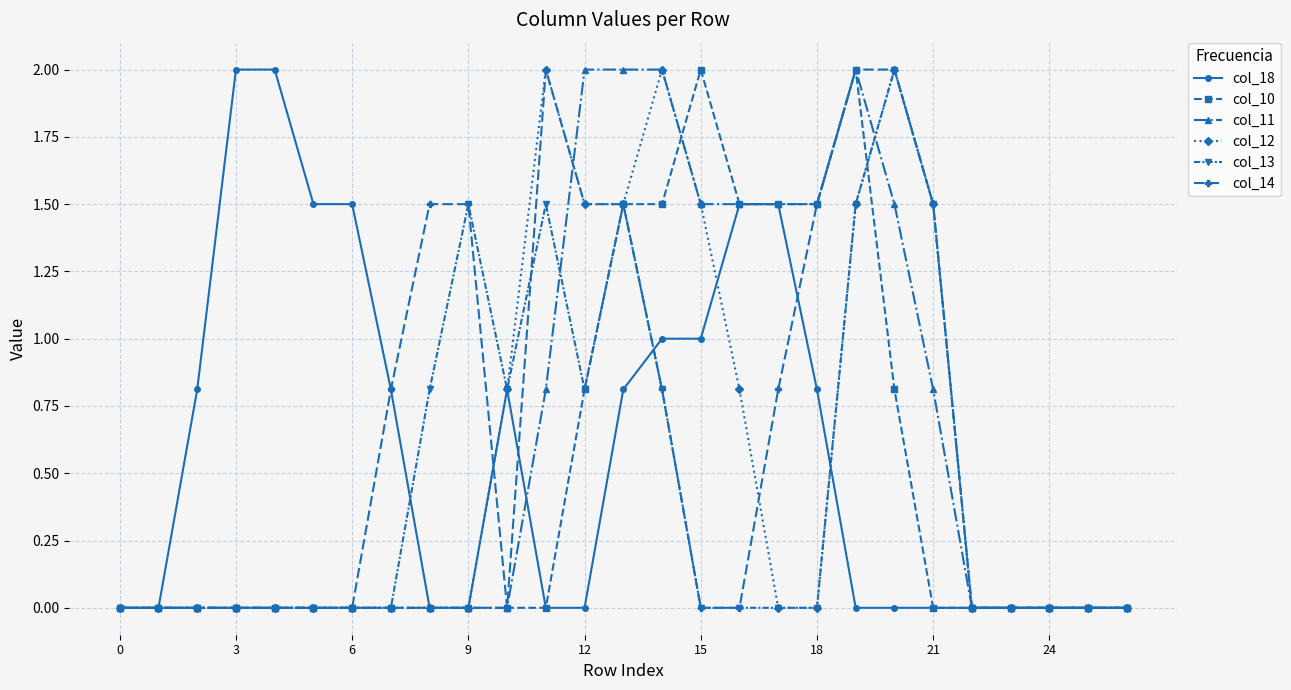

What is the maximum value for col_10?

2.0